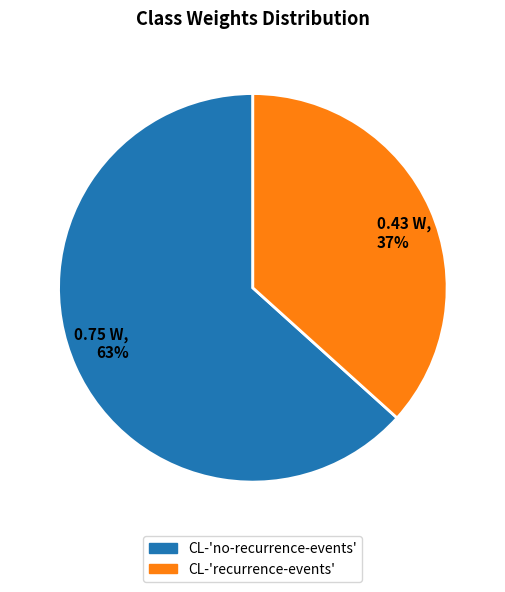

To the nearest percent, what is the average slice percentage?

50%